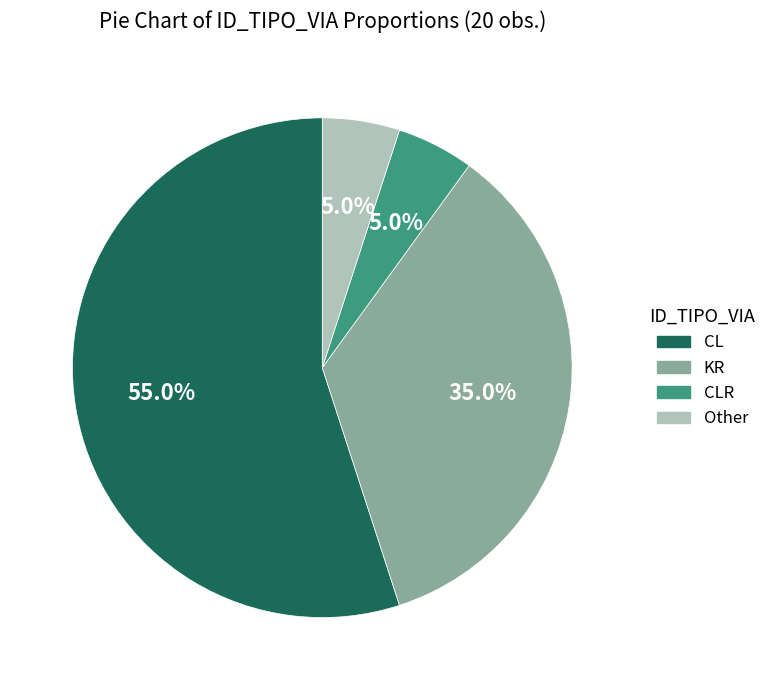

Is it true that KR is 35% of the pie?

True